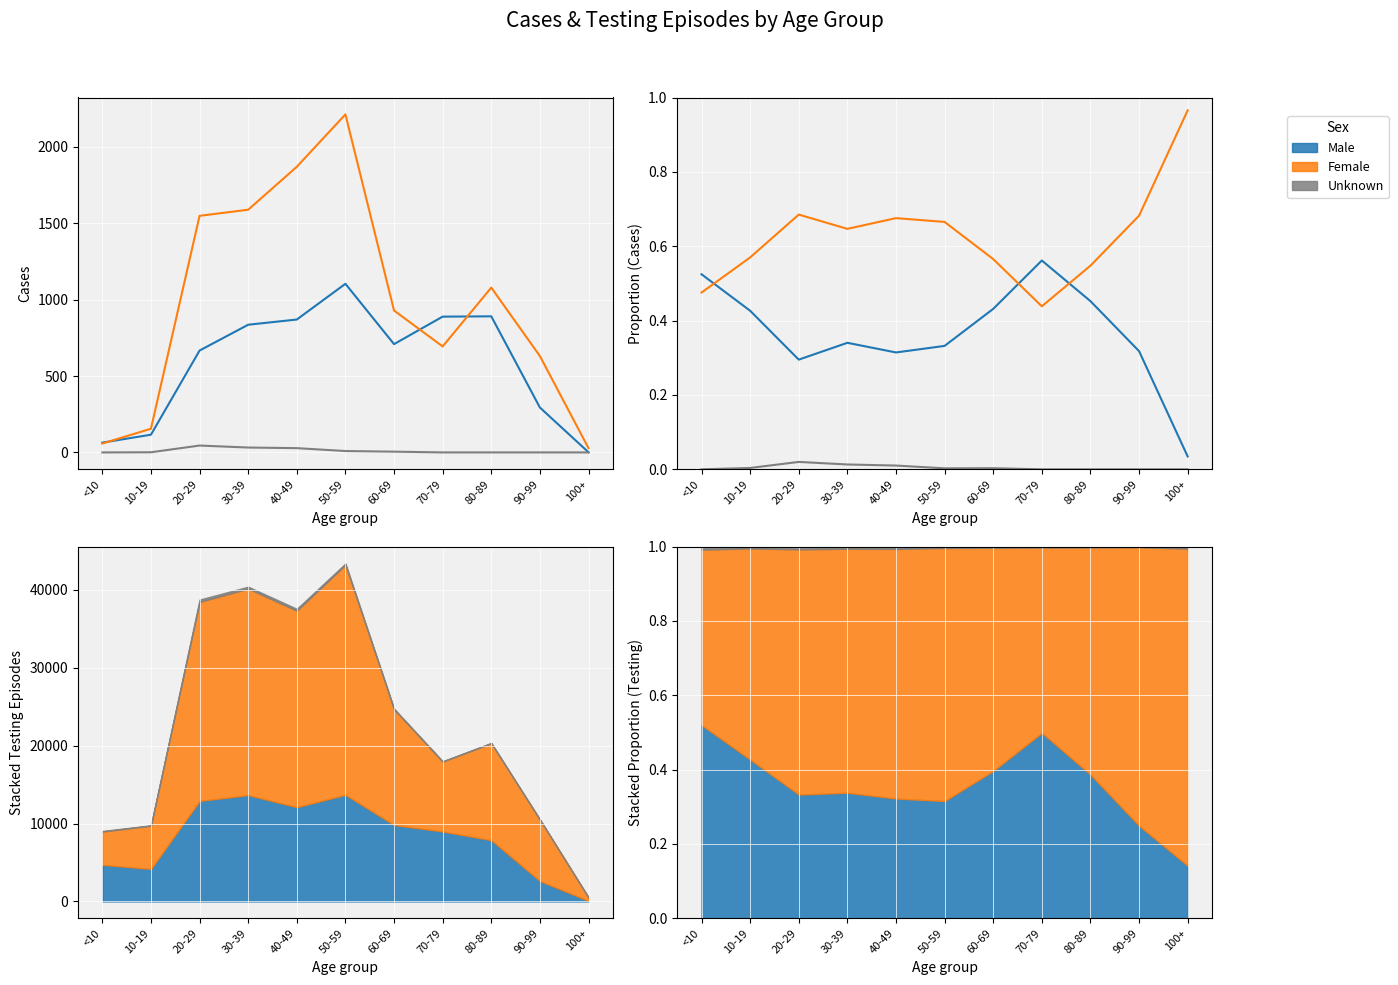

What is the average value of the Female series?

0.6